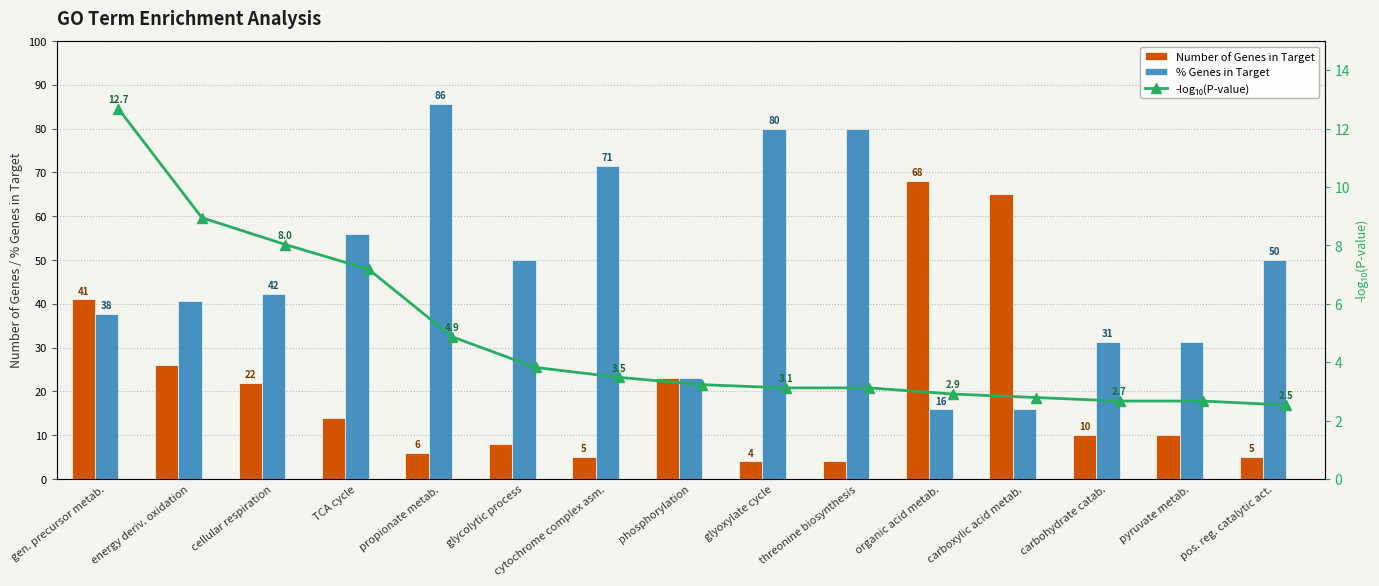

Which category has the lowest value across all series?

pos. reg. catalytic act.